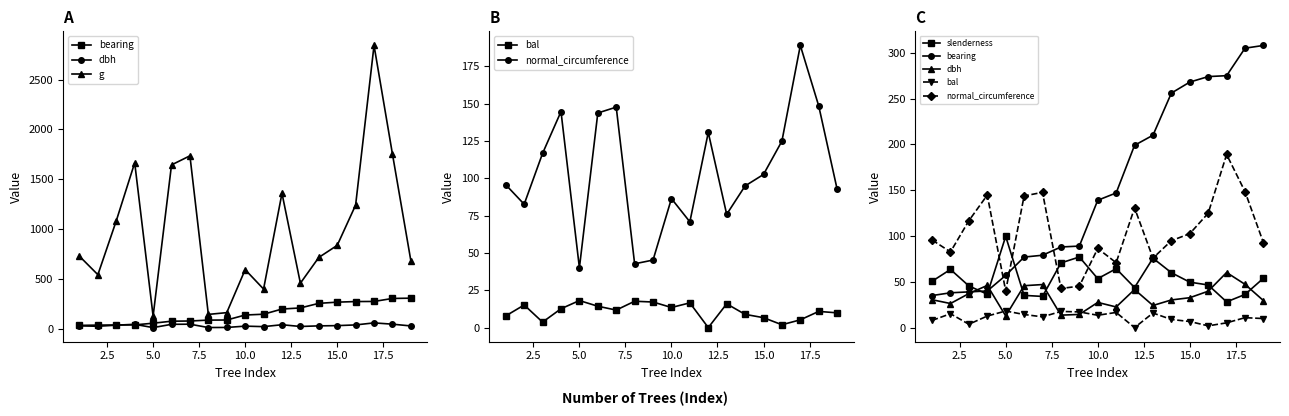

Reading left to right, transcribe all the data shown in this chart.

bearing: 35.0	38.0	39.0	40.0	57.0	77.0	79.0	88.0	89.0	139.0	147.0	199.0	210.0	256.0	268.0	274.0	275.0	305.0	308.0
dbh: 30.4	26.3	37.1	46.0	12.8	45.8	47.0	13.6	14.4	27.5	22.6	41.6	24.1	30.2	32.6	39.8	60.1	47.2	29.5
g: 728.2	543.2	1084.0	1665.5	127.7	1643.9	1734.9	145.3	162.9	594.0	399.4	1359.2	458.1	716.3	837.2	1241.0	2841.6	1753.5	683.5
bal: 7.8	15.2	3.7	12.6	18.1	14.3	11.8	17.7	17.1	13.5	16.6	0.0	15.9	8.9	6.7	1.9	5.2	10.8	9.9
normal_circumference: 95.7	82.6	116.7	144.7	40.1	143.7	147.7	42.7	45.2	86.4	70.8	130.7	75.9	94.9	102.6	124.9	189.0	148.4	92.7
slenderness: 50.6	63.5	45.5	36.5	99.6	35.2	34.0	70.6	77.1	53.5	64.3	43.8	75.8	59.9	49.6	46.5	28.1	36.2	53.9